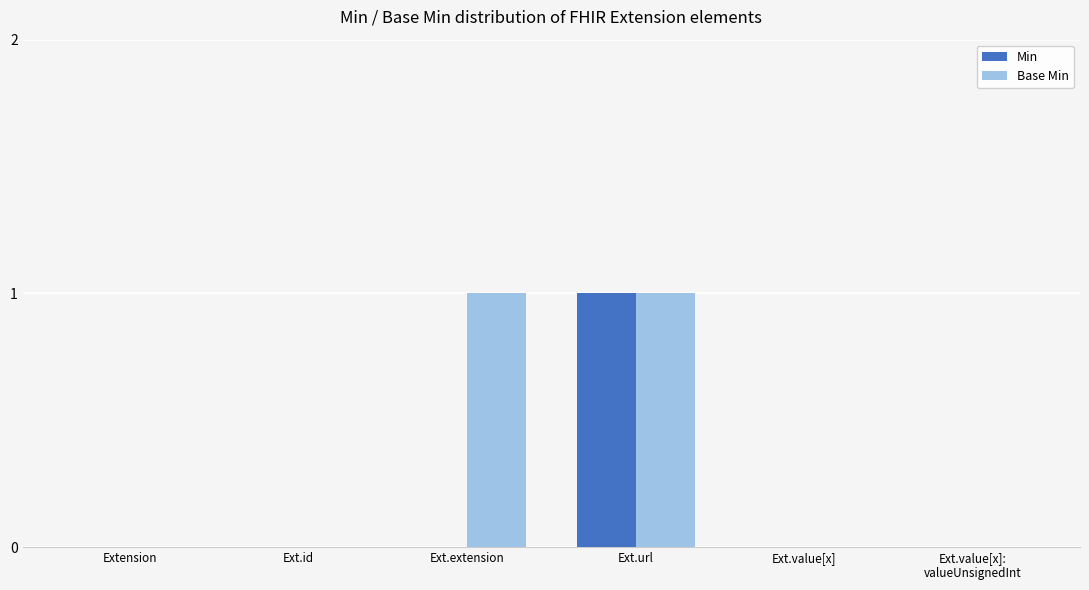

Count the Base Min values in the range 0 to 1.

6